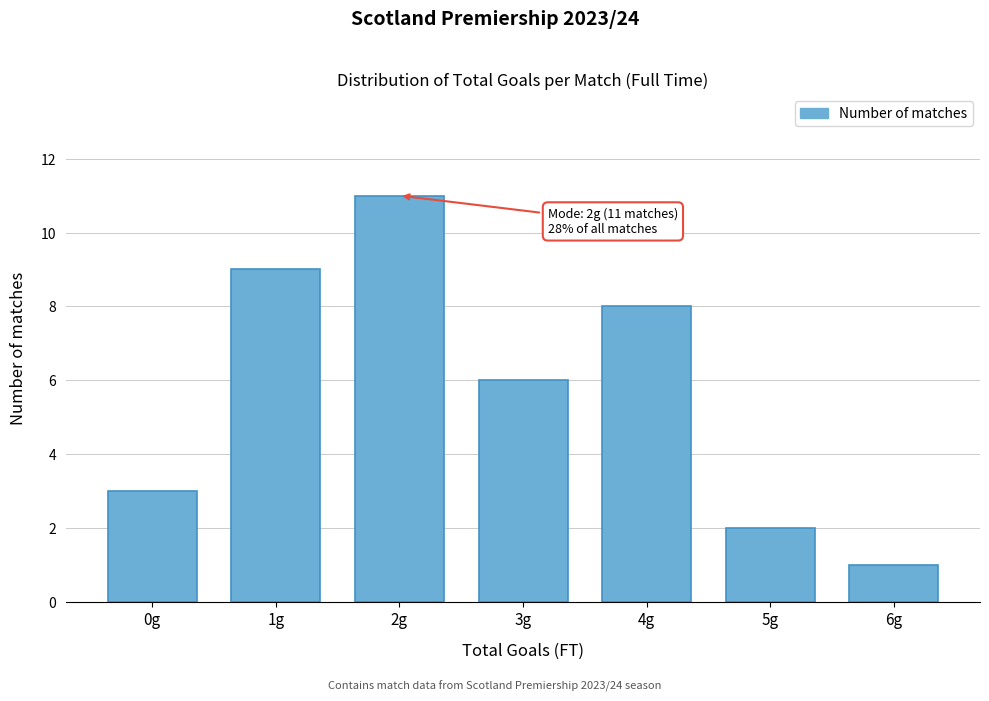

Reading right to left, extract all data points from this chart.

1	2	8	6	11	9	3